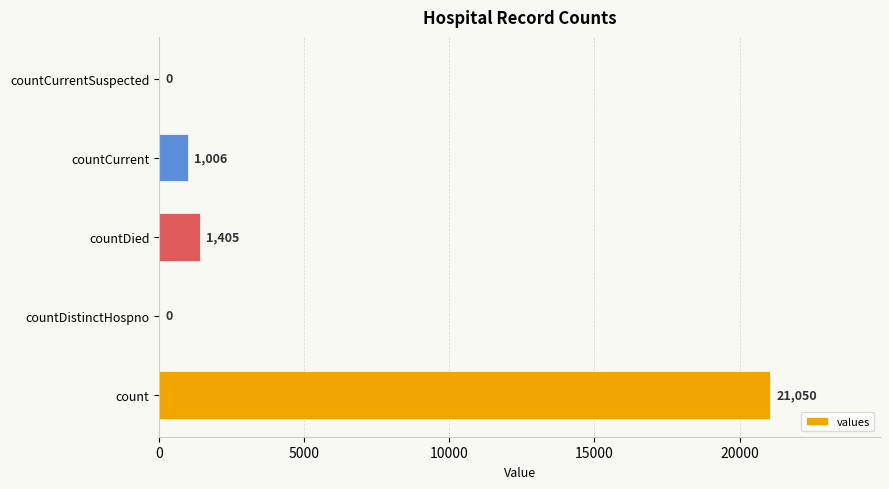

At which category does the chart reach its peak across all series?

count